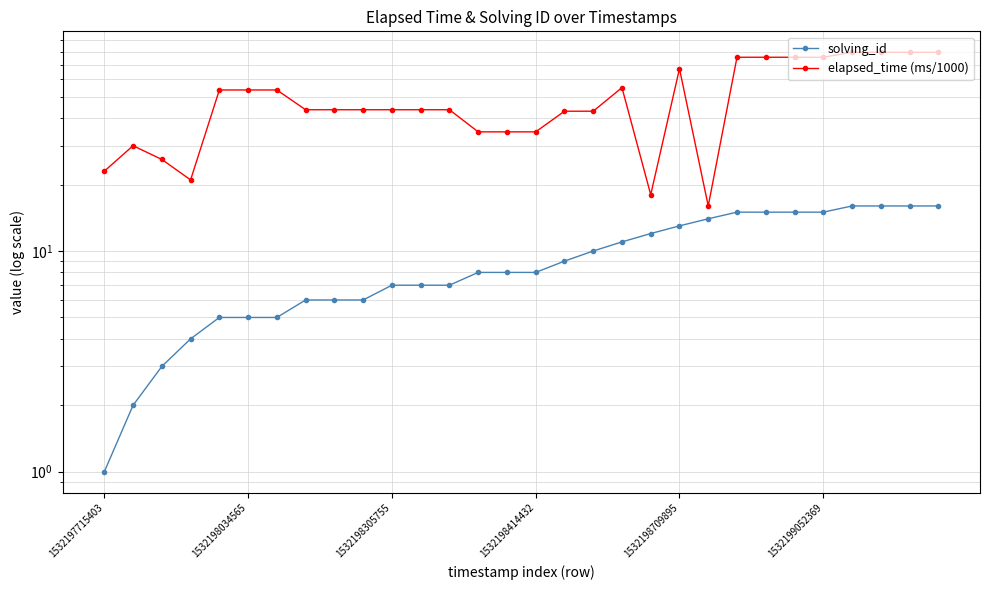

What is the average value of the elapsed_time (ms/1000) series?

49.6